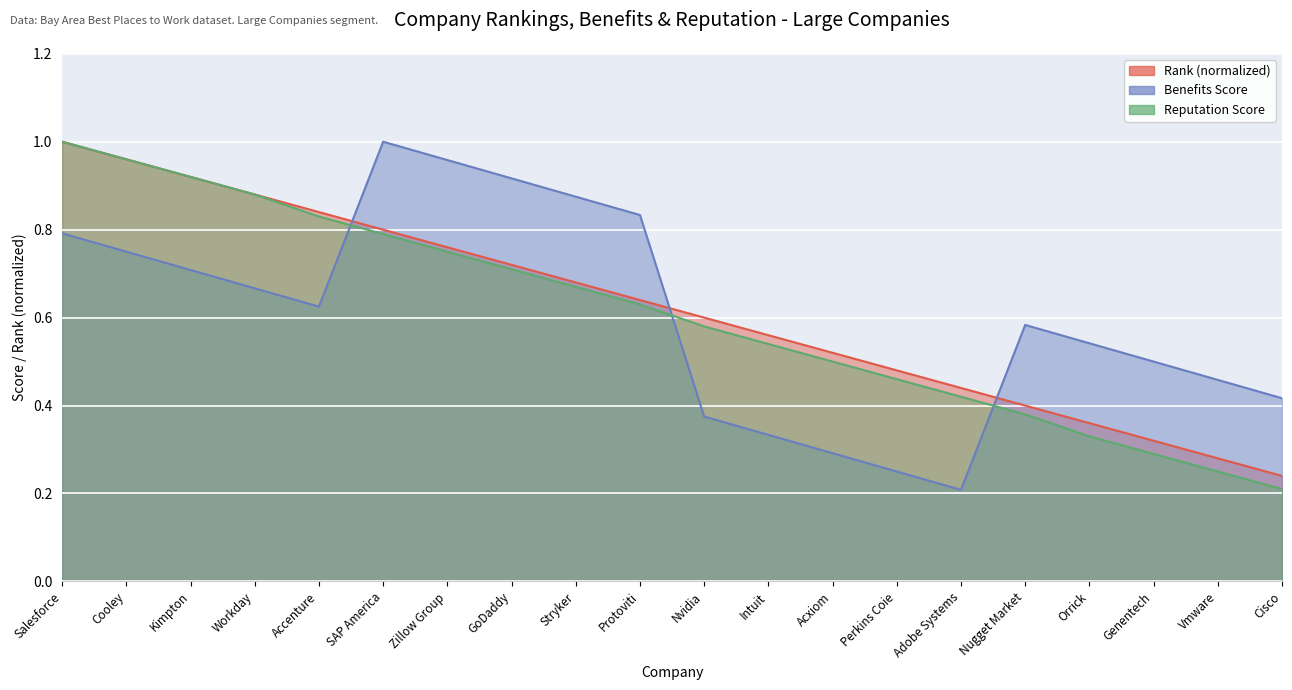

Reading right to left, what are all the values shown in this chart?

Large Companies - Rank: 0.2	0.3	0.3	0.4	0.4	0.4	0.5	0.5	0.6	0.6	0.6	0.7	0.7	0.8	0.8	0.8	0.9	0.9	1.0	1.0
Large Companies - Benefits: 0.4	0.5	0.5	0.5	0.6	0.2	0.2	0.3	0.3	0.4	0.8	0.9	0.9	1.0	1.0	0.6	0.7	0.7	0.8	0.8
Large Companies - Reputation: 0.2	0.2	0.3	0.3	0.4	0.4	0.5	0.5	0.5	0.6	0.6	0.7	0.7	0.8	0.8	0.8	0.9	0.9	1.0	1.0